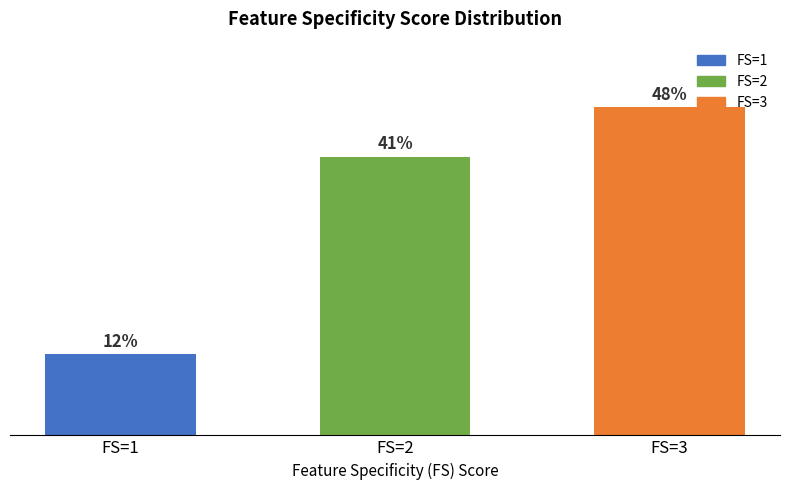

Which category has the highest value across all series?

FS=3